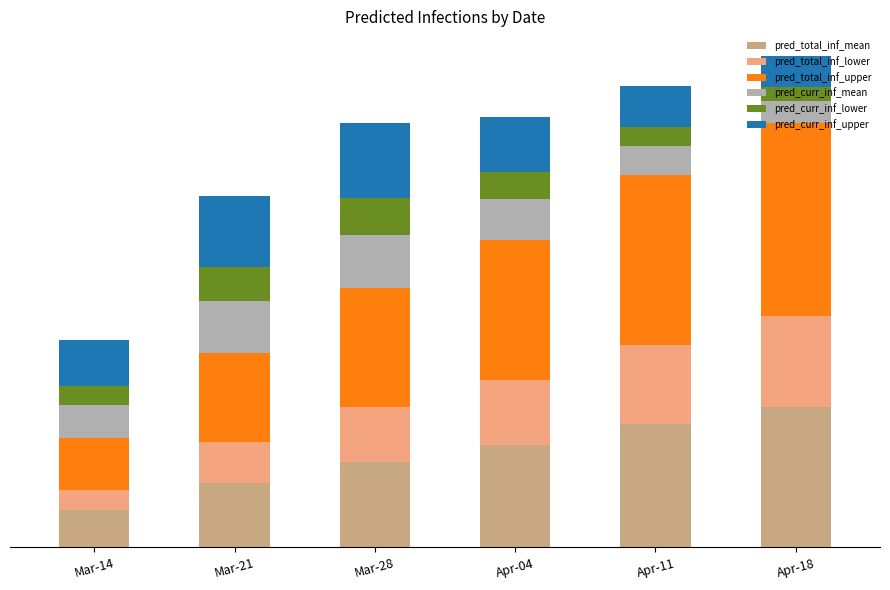

At how many categories does at least one series exceed 37720?

4